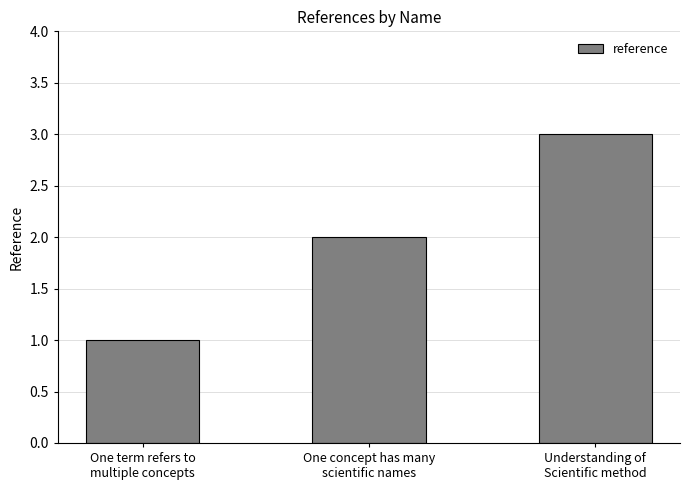

Approximately how many times larger is the value at One concept has many
scientific names compared to Understanding of
Scientific method?

0.7